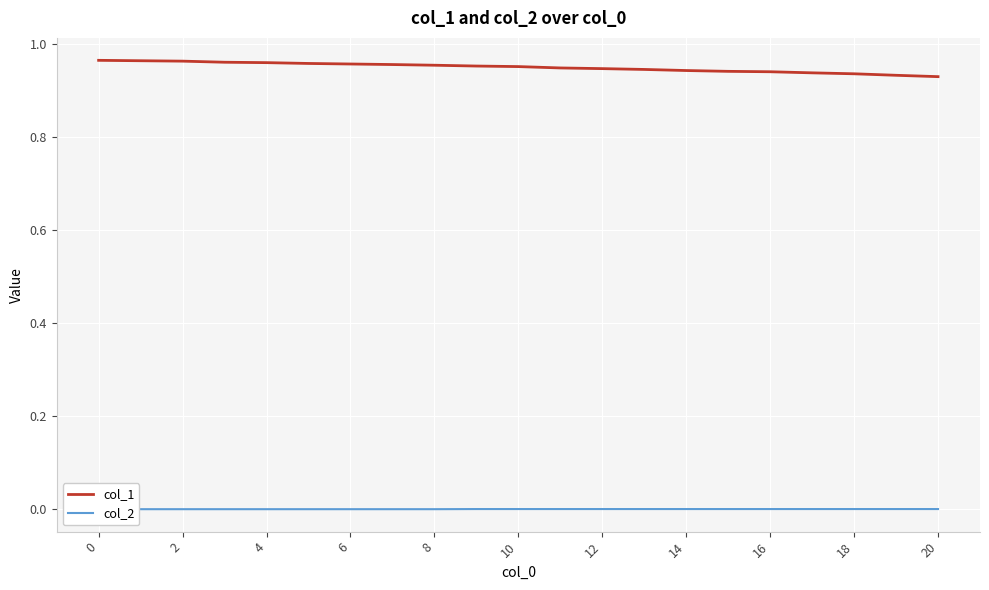

Reading left to right, extract all data points from this chart.

col_1: 1.0	1.0	1.0	1.0	1.0	1.0	1.0	1.0	1.0	1.0	1.0	0.9	0.9	0.9	0.9	0.9	0.9	0.9	0.9	0.9	0.9
col_2: 0.0	0.0	0.0	0.0	0.0	0.0	0.0	0.0	0.0	0.0	0.0	0.0	0.0	0.0	0.0	0.0	0.0	0.0	0.0	0.0	0.0